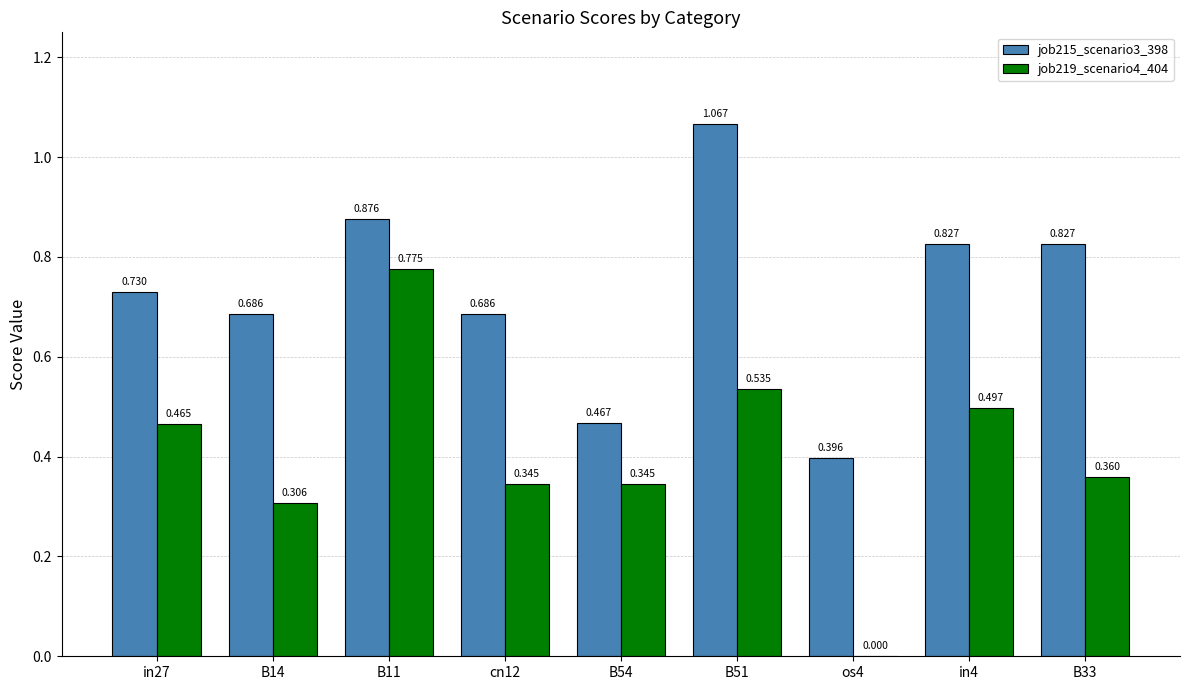

Is it true that job219_scenario4_404 equals 0.3 at in4?

False